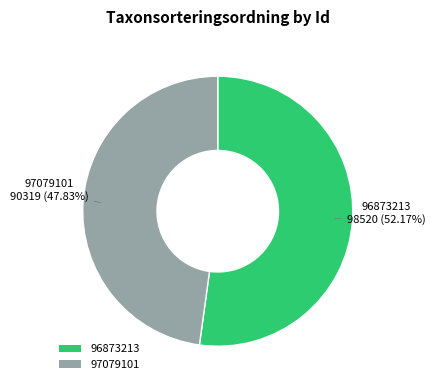

To the nearest percent, what is the difference between the 96873213 and 97079101 slice percentages?

4%